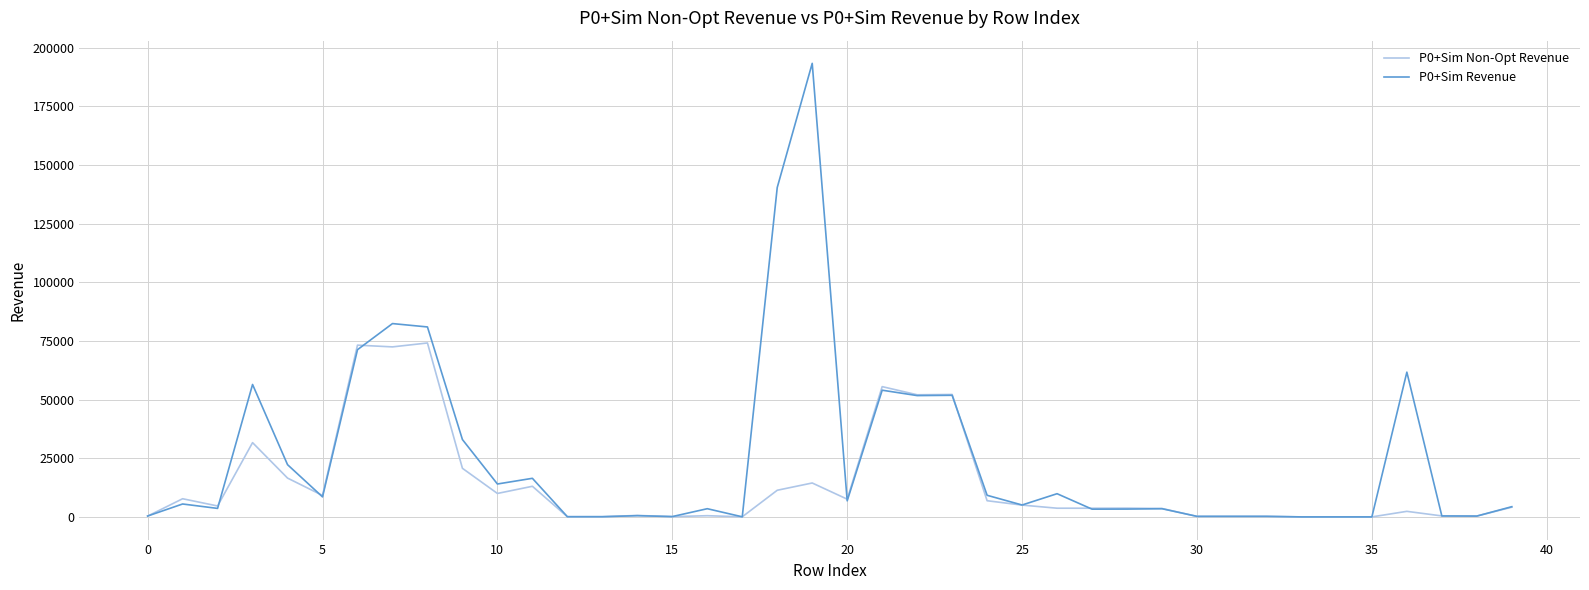

What is the minimum value shown in the chart?

35